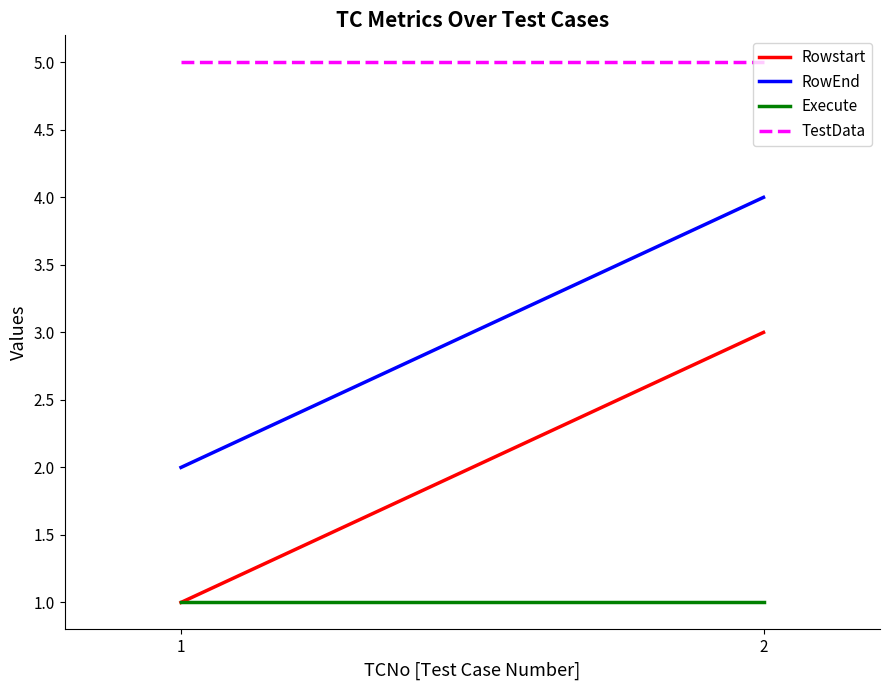

Which category has the lowest value in the Rowstart series?

1